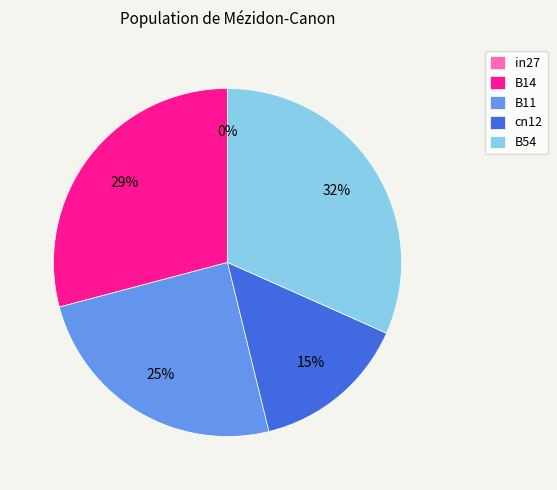

True or false: in27 accounts for 0% of the total.

True